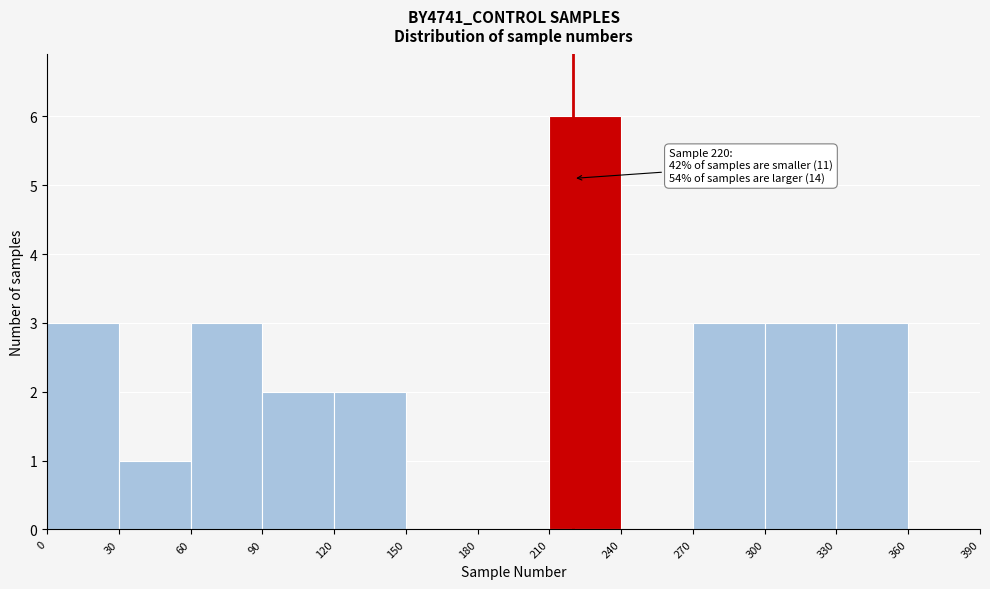

Over which range of the x-axis is the bar tallest?

210 to 240